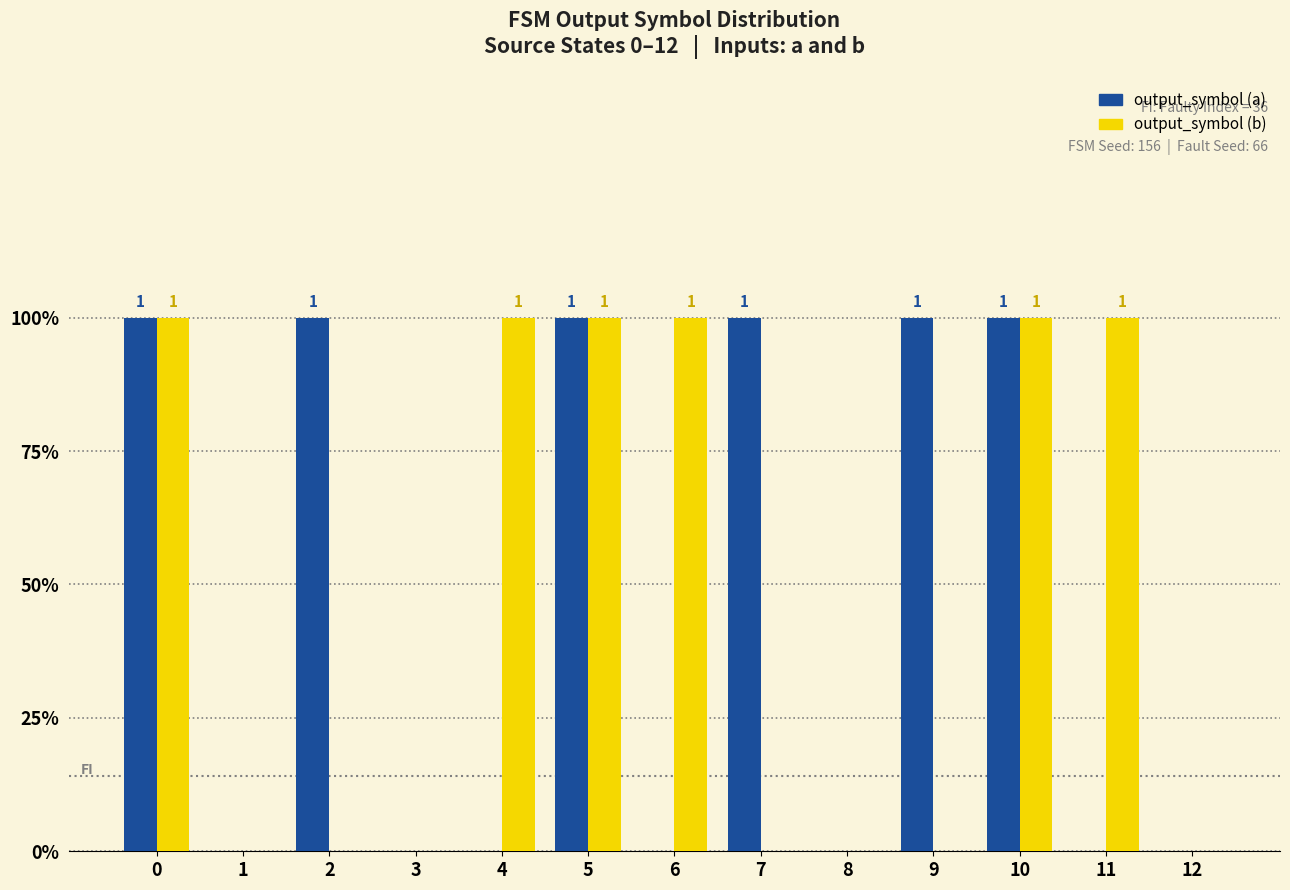

Where is output_symbol (b) nearest to the value 0?

1